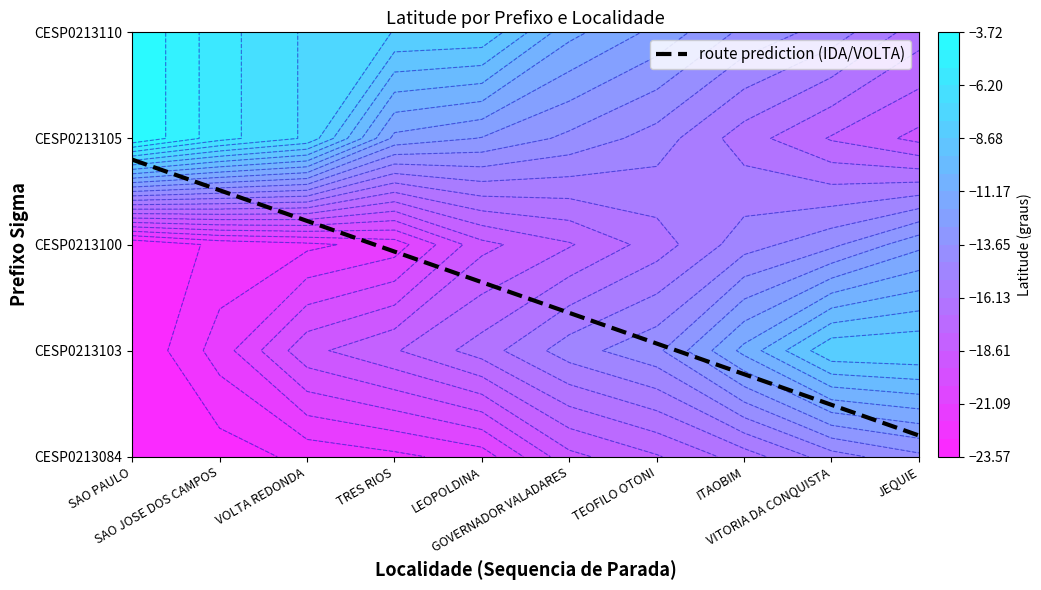

At how many categories does at least one series exceed -16?

10